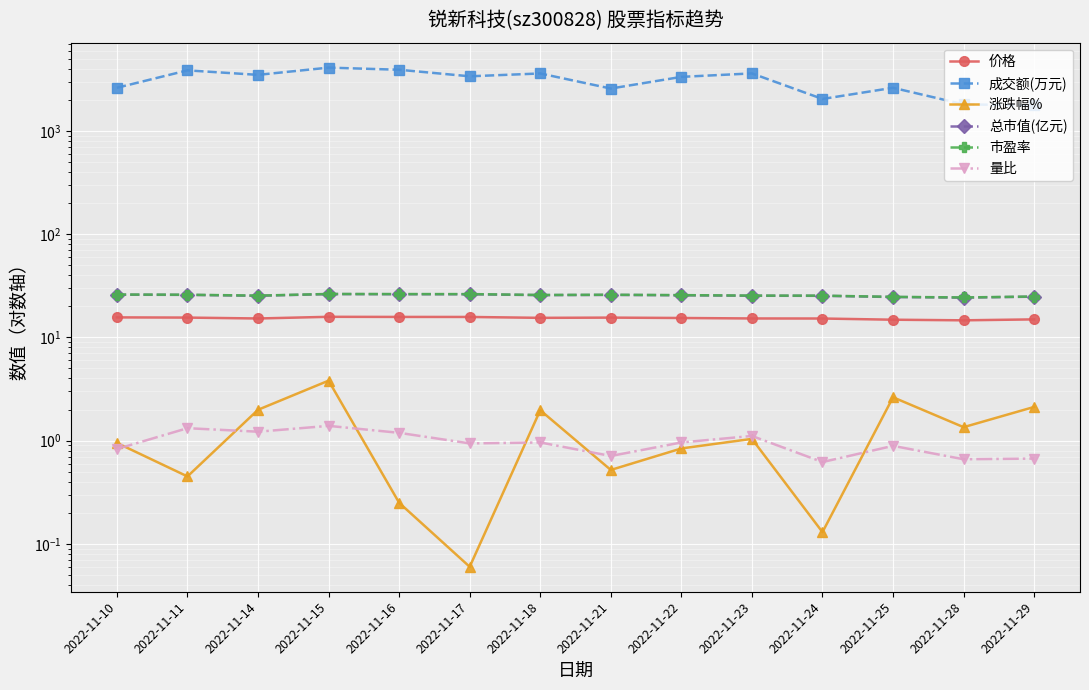

Which series changed the most between 2022-11-15 and 2022-11-16?

成交额(万元)